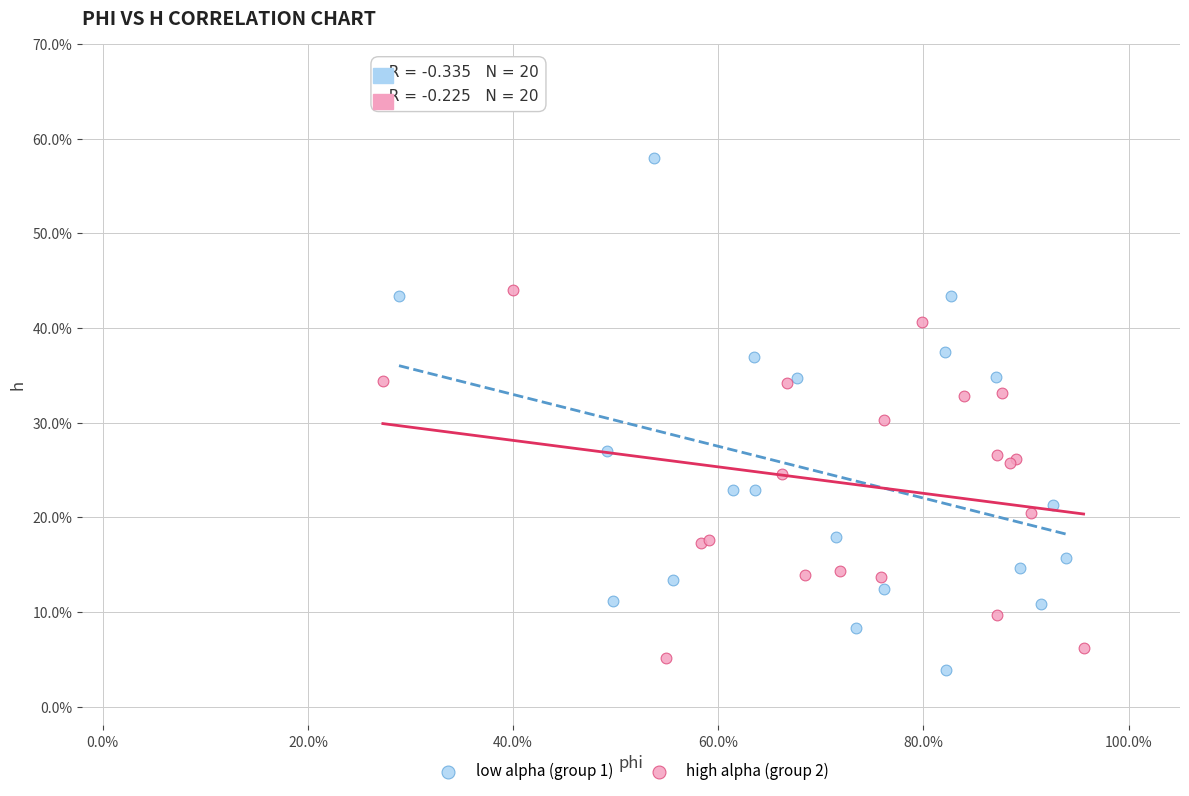

What are all the series names shown in the legend?

low alpha (group 1), high alpha (group 2)